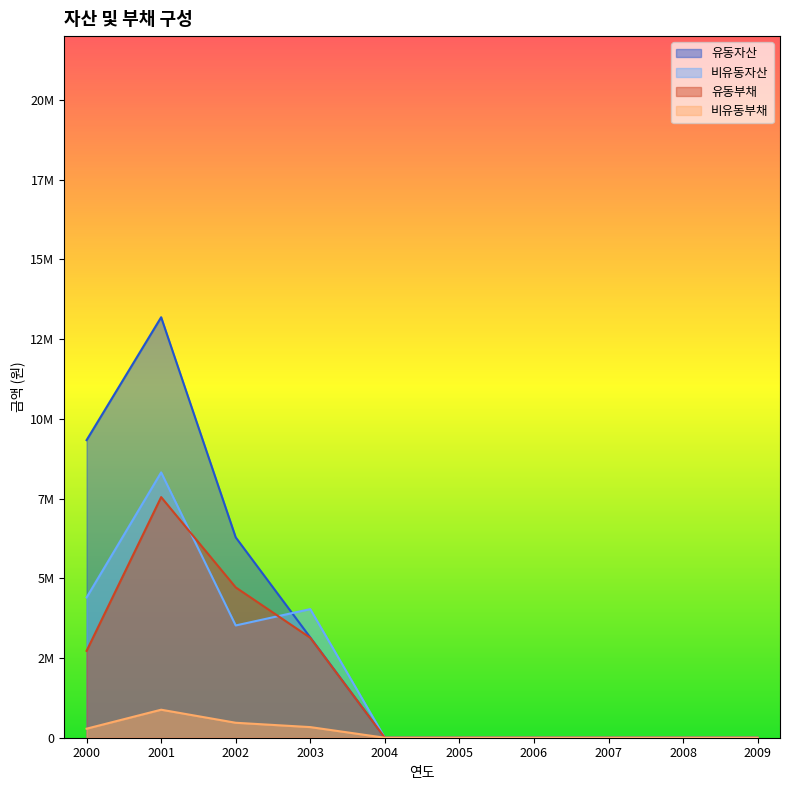

Does the chart have visible grid lines?

No